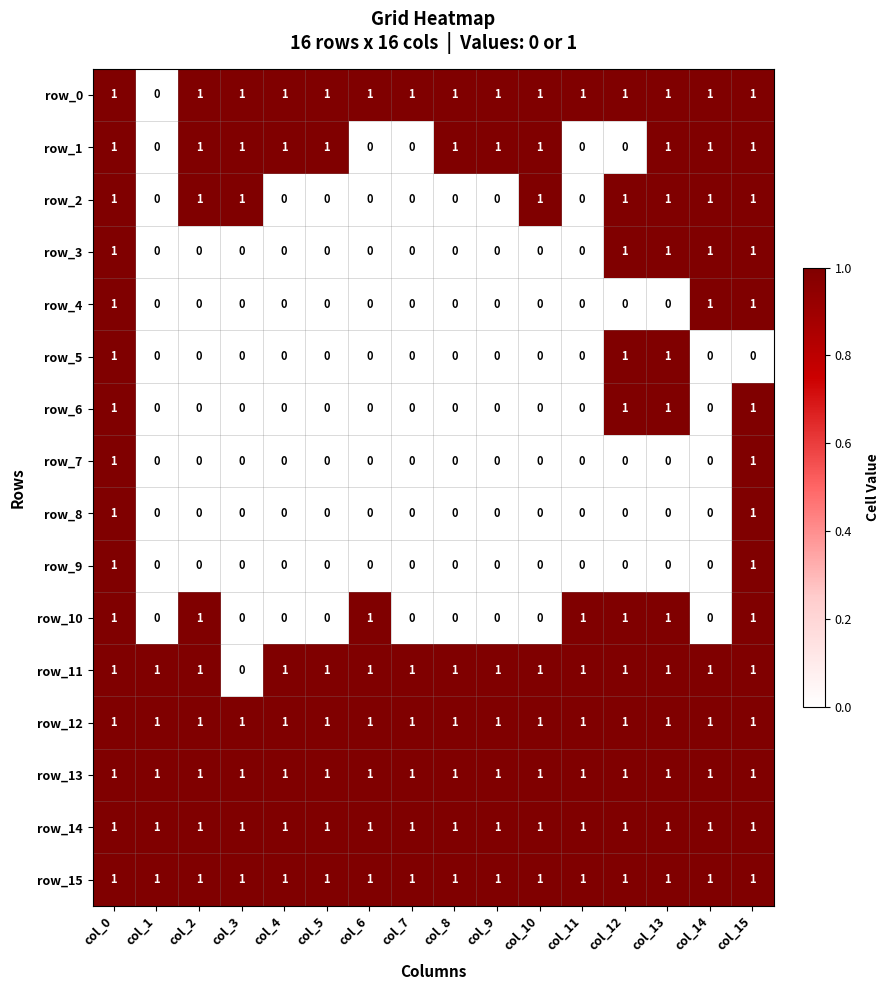

At which category is the sum across all series the highest?

col_0